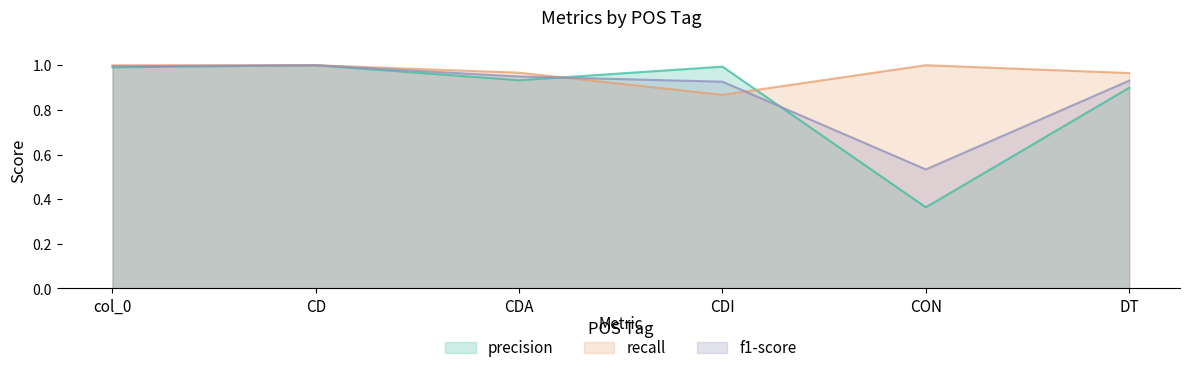

Does the chart display data point markers on the line(s)?

No